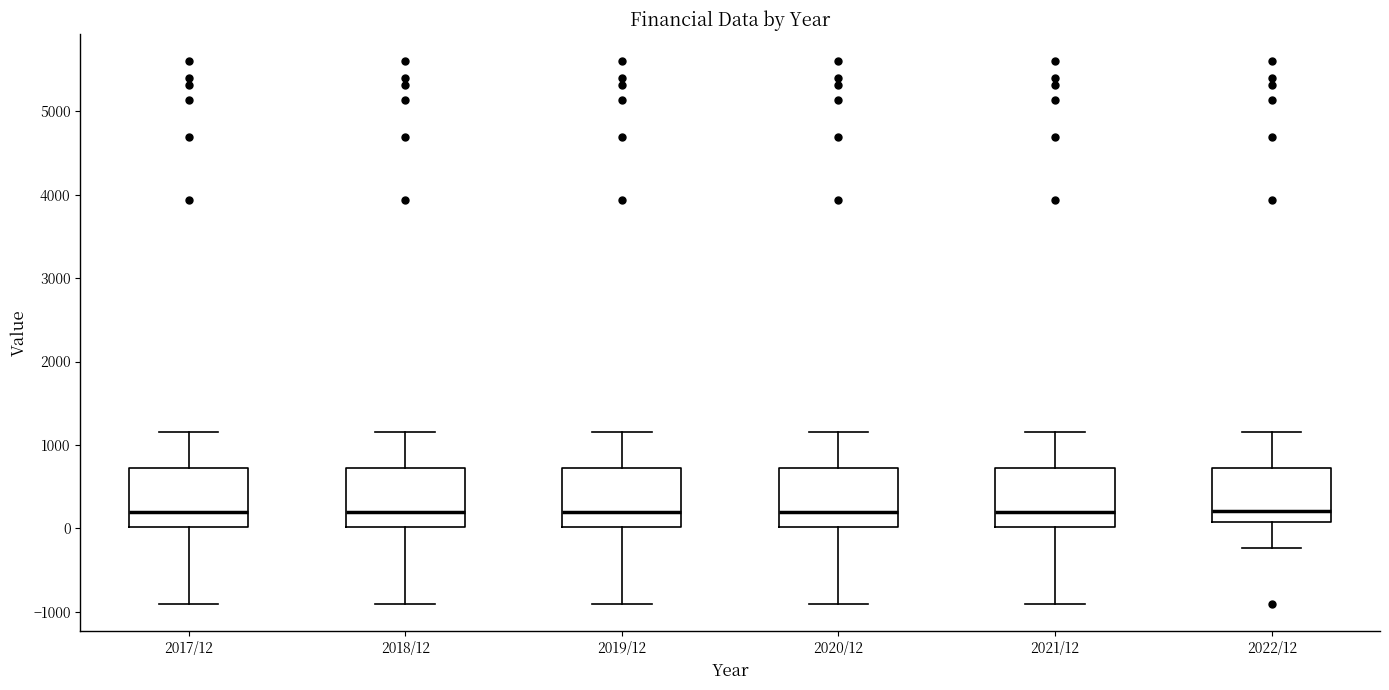

Where is the upper edge of the box for 2018/12 on the y-axis? The values are not printed on the chart, so give them approximately, as read against the axis.

700